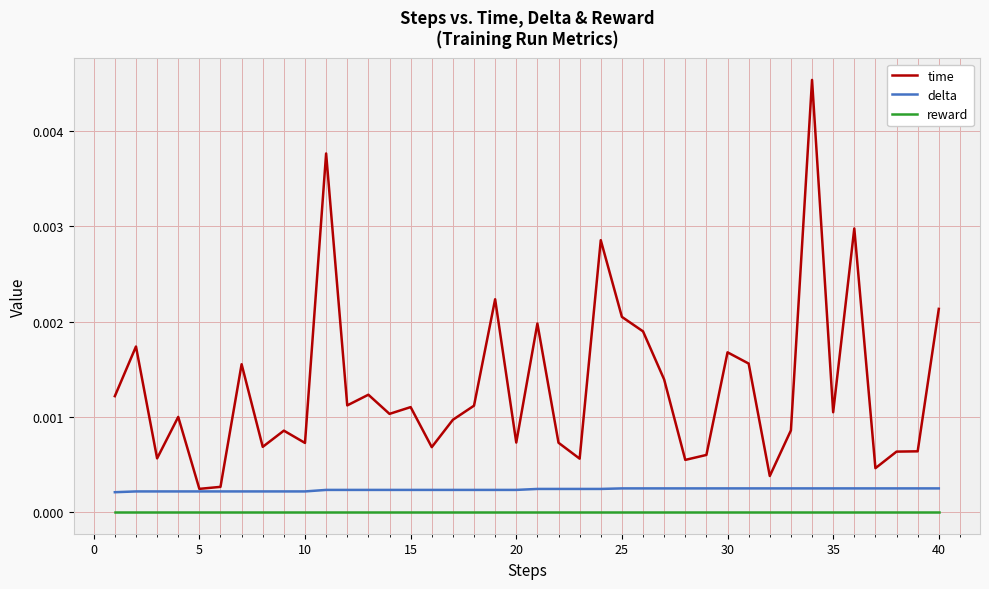

Which series has the widest spread of values?

time